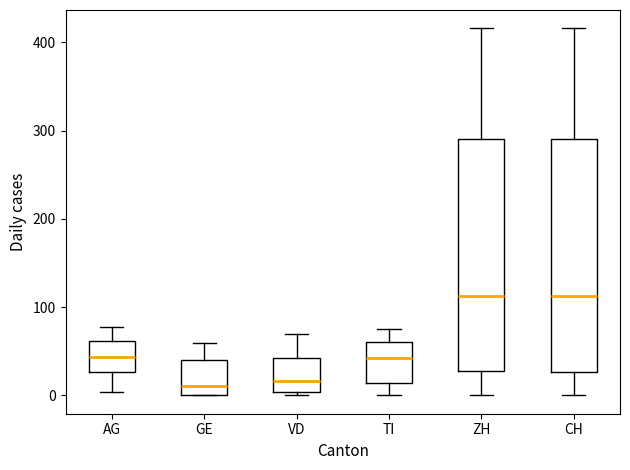

Reading left to right, transcribe this box plot: for each box, give where its median line is, the range the box spans, and where its two whiskers end, as read against the y-axis. The values are not printed on the chart, so give them approximately, as read against the axis.

AG: median 40, box 30 to 60, whiskers 0 to 80
GE: median 10, box 0 to 40, whiskers 0 to 60
VD: median 20, box 0 to 40, whiskers 0 (just below the box's lower edge) to 70
TI: median 40, box 10 to 60, whiskers 0 to 80
ZH: median 110, box 30 to 290, whiskers 0 to 420
CH: median 110, box 30 to 290, whiskers 0 to 420